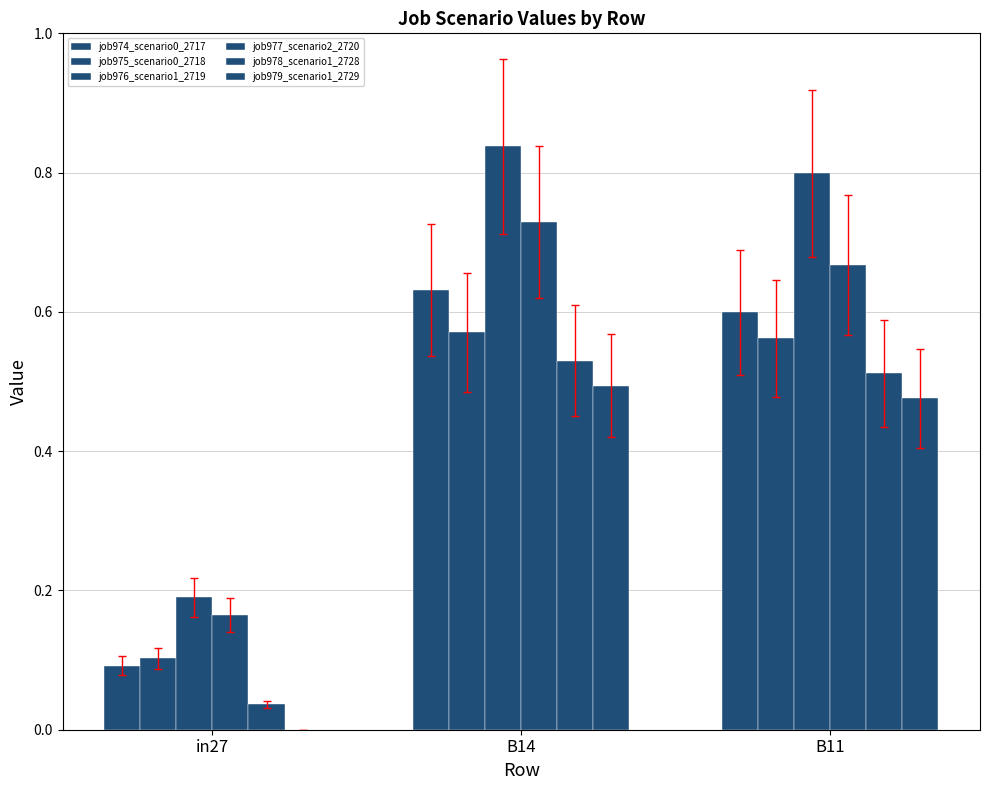

Which label corresponds to the smallest value in the chart?

in27